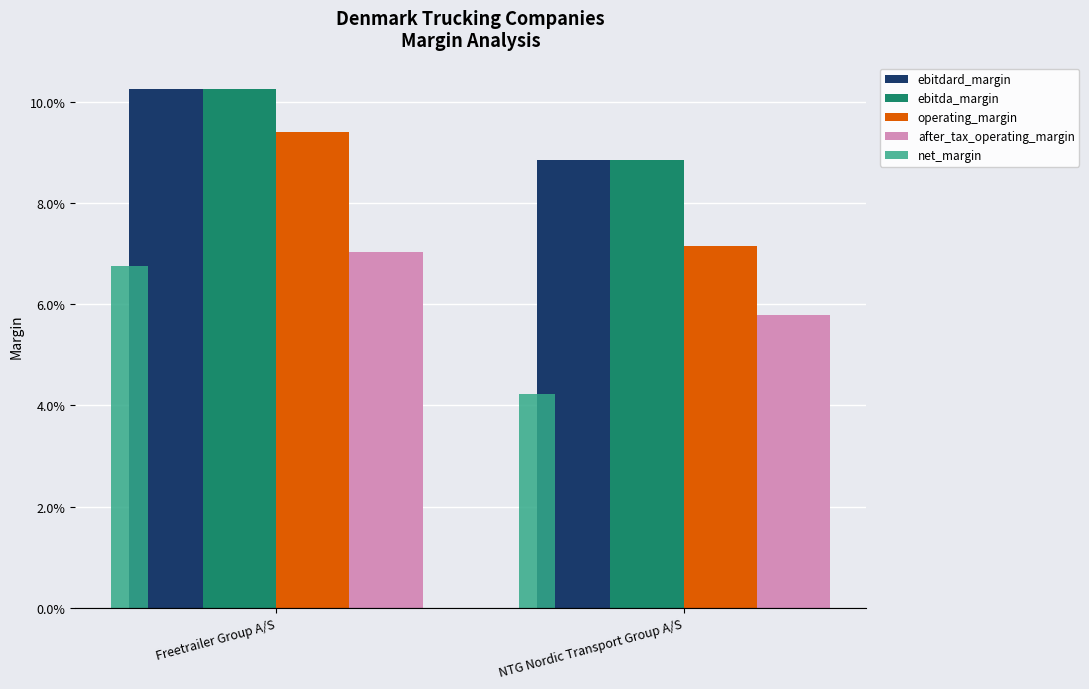

Are the bars grouped side by side (vs. stacked)?

Yes